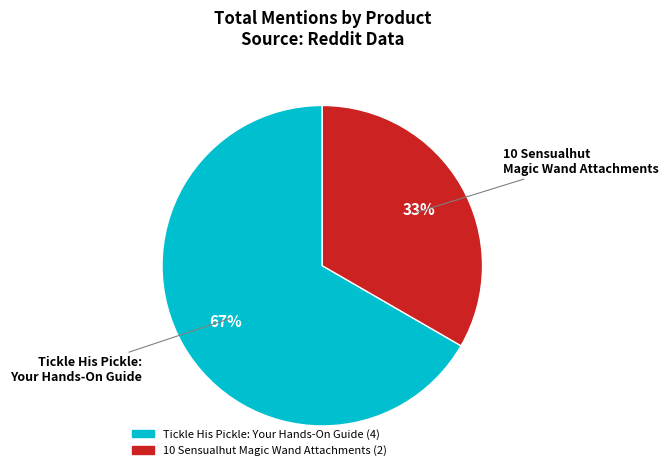

True or false: Tickle His Pickle: Your Hands-On Guide accounts for 67% of the total.

True